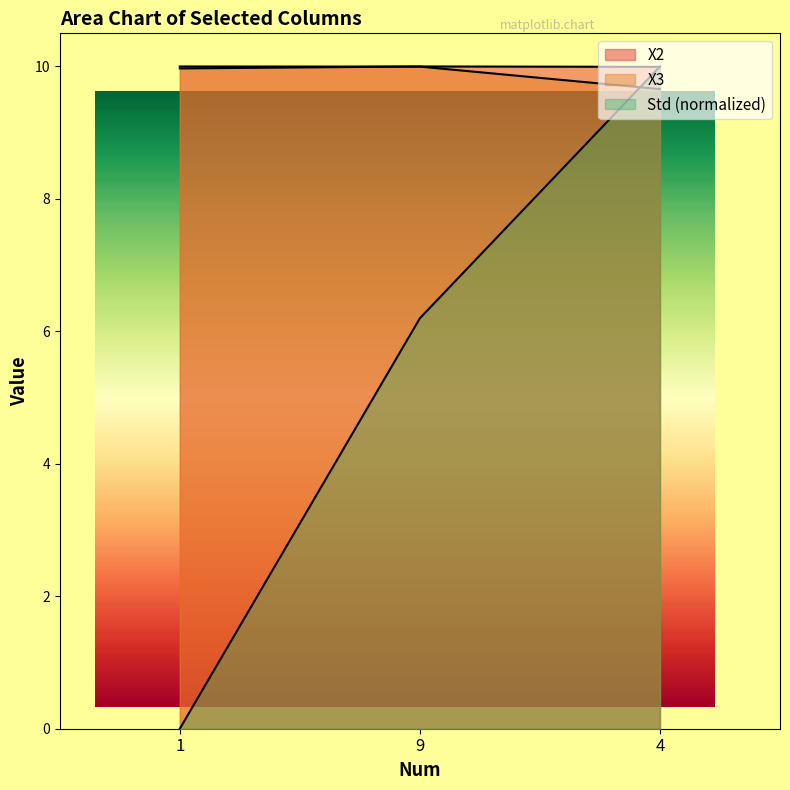

Is it true that X3 equals 16.2 at 1?

False